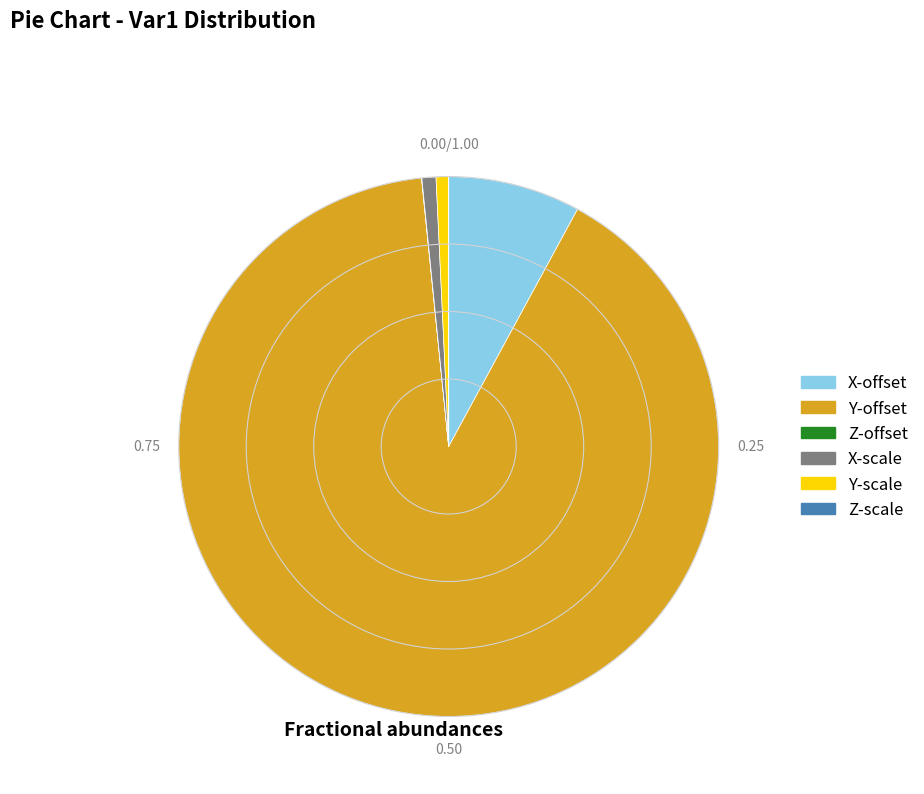

Which category accounts for the majority?

Y-offset